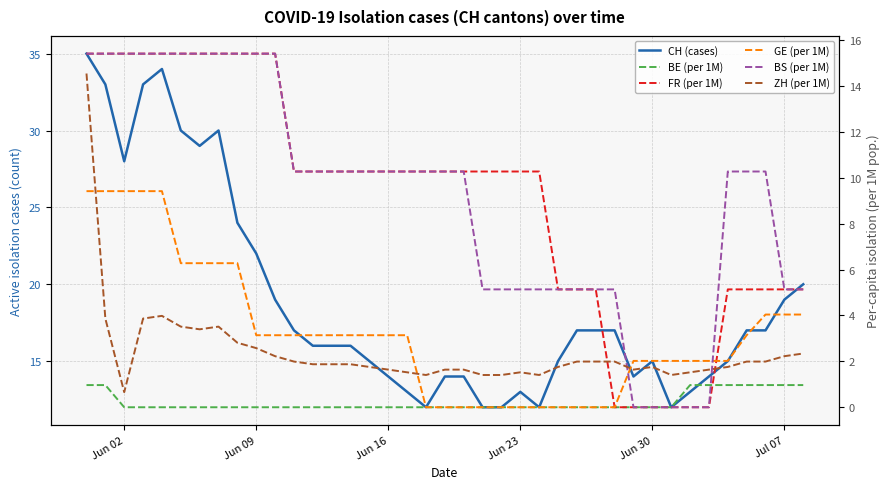

How many data points does each series have?

39